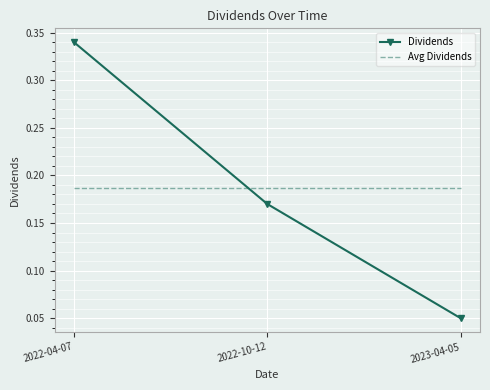

Is the value of Dividends at 2022-10-12 greater than the value of Avg Dividends at 2022-10-12?

No